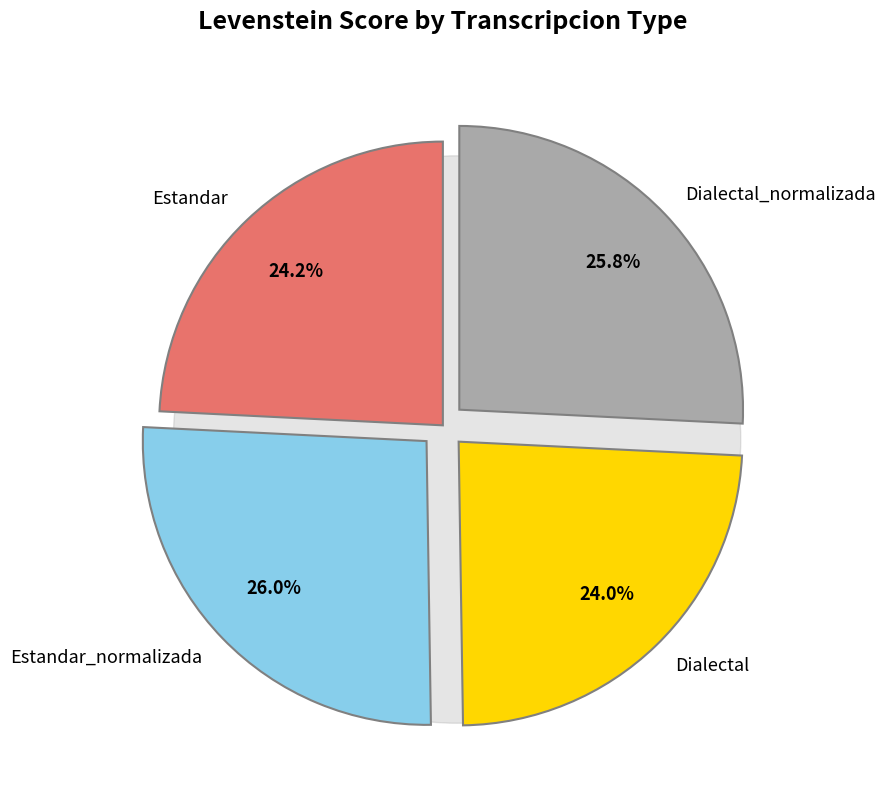

How many segments does this pie chart have?

4